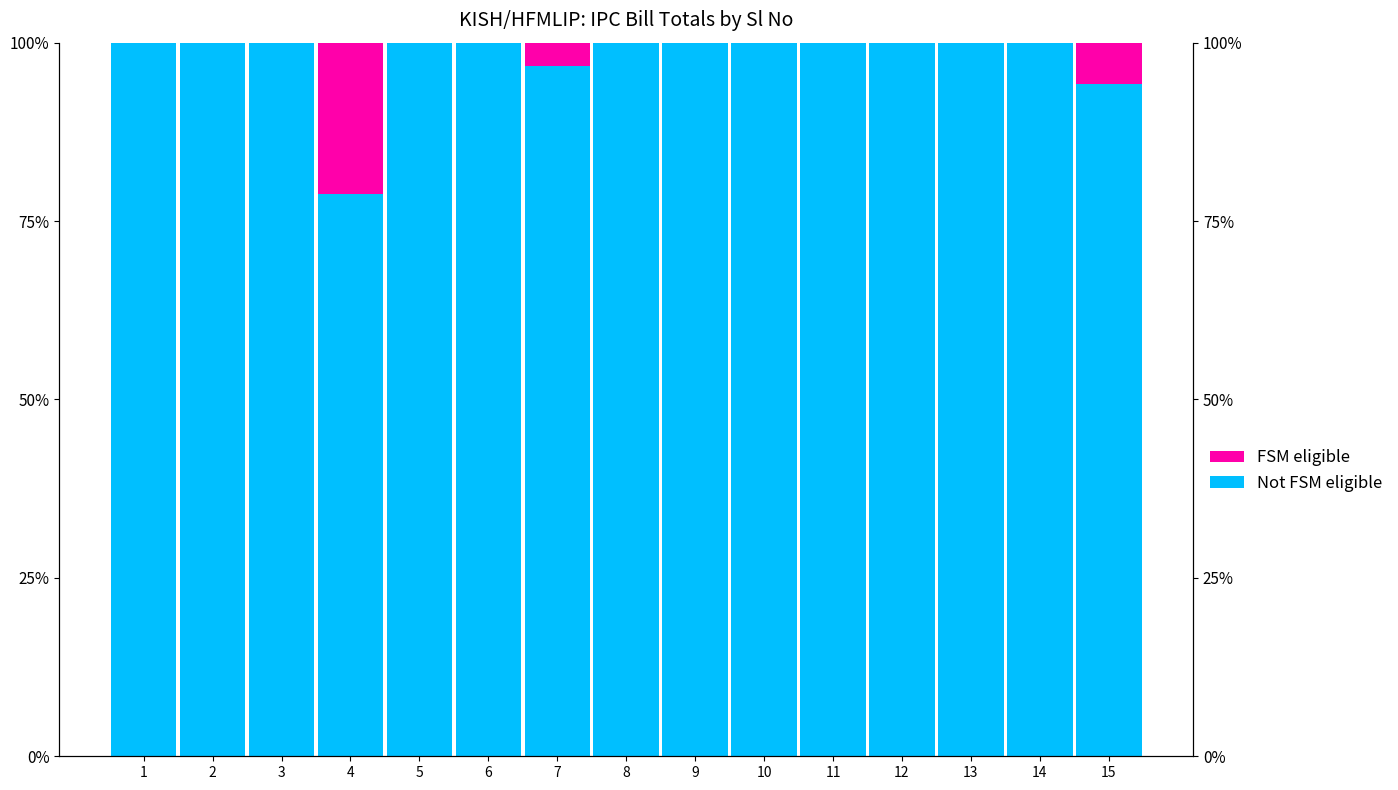

How many data points in FSM eligible are above 0?

3